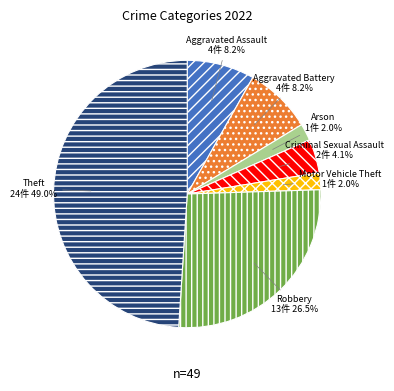

How many slices are in this pie chart?

7